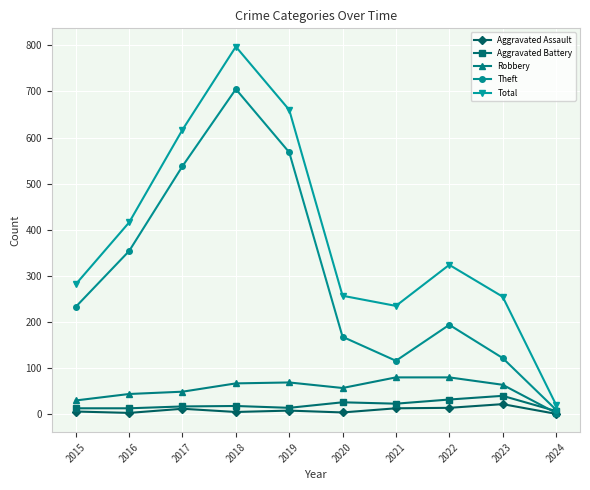

At which category does Total reach its first local peak?

2018